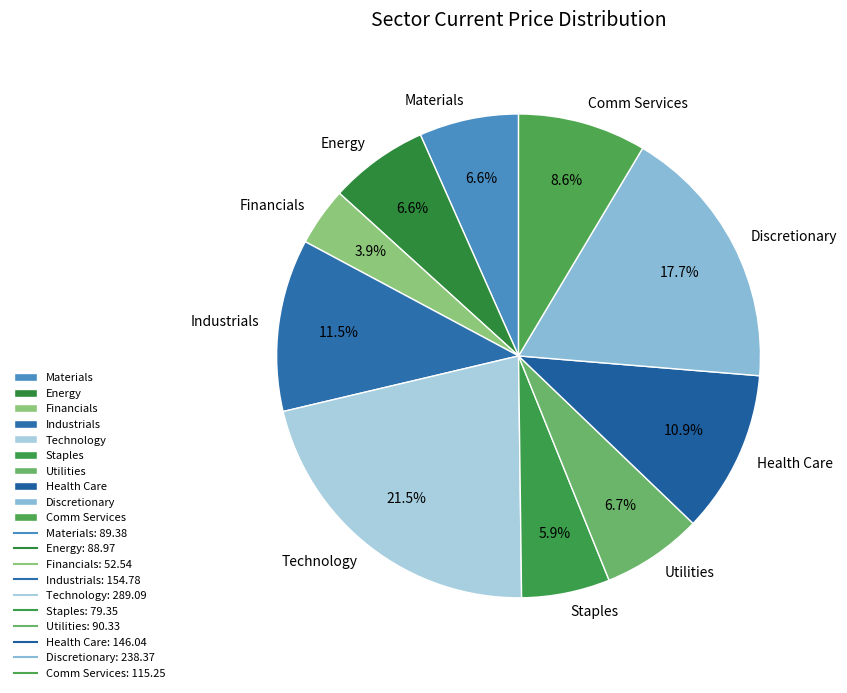

Is it true that Energy is 17% of the pie?

False